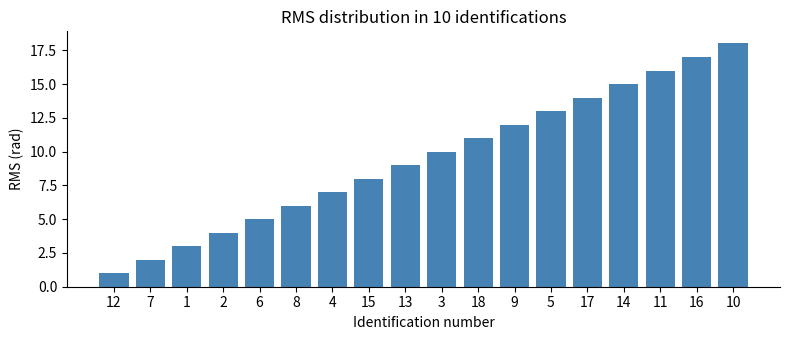

What is the difference between the maximum and minimum values?

17